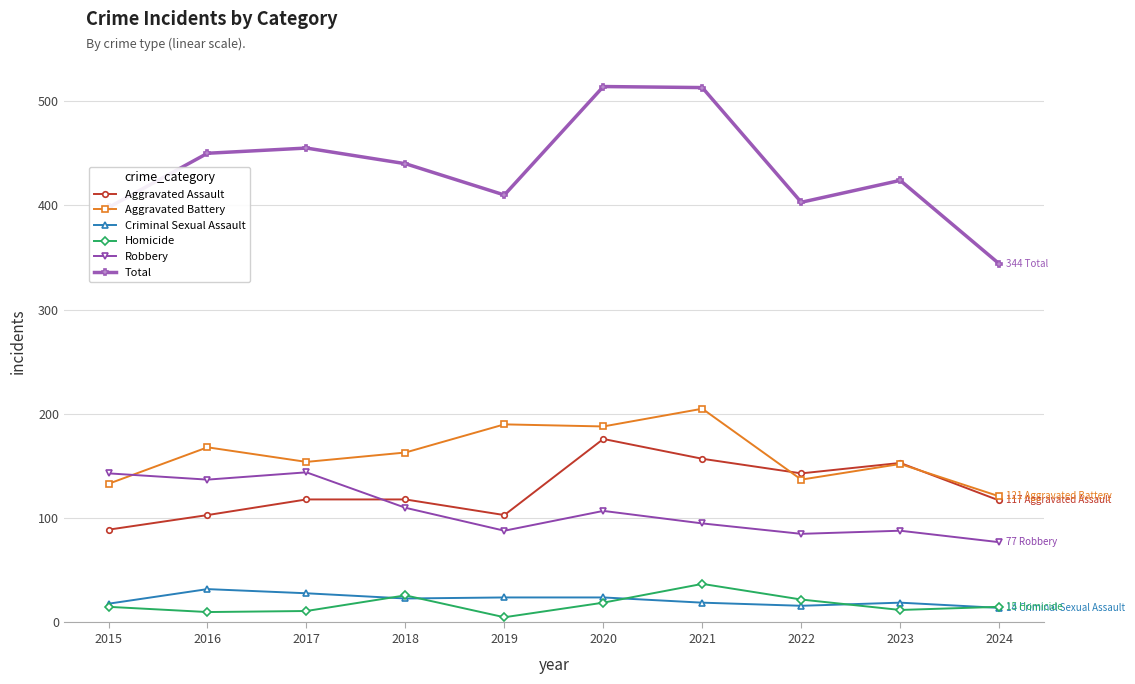

What is the greatest value displayed?

514